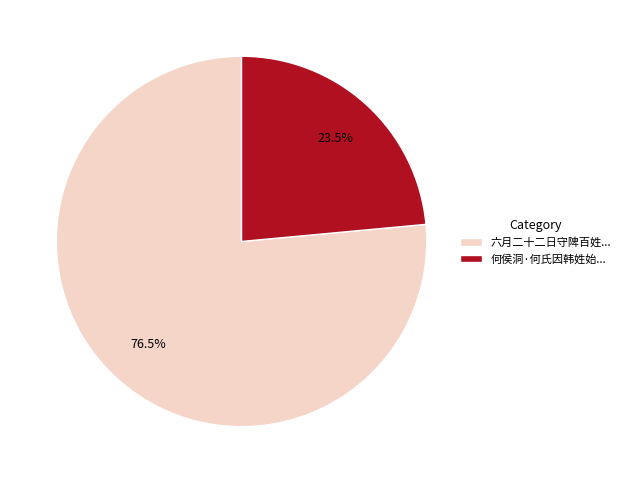

Is there any slice that represents more than half of the pie?

Yes